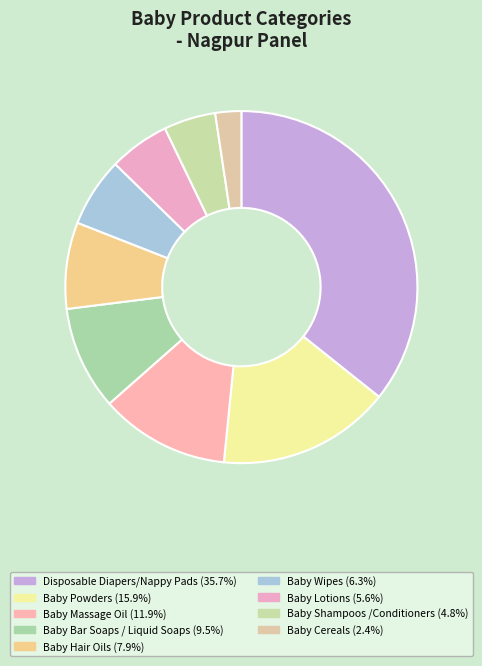

Rank the categories by value from highest to lowest.

Disposable Diapers/Nappy Pads, Baby Powders, Baby Massage Oil, Baby Bar Soaps / Liquid Soaps, Baby Hair Oils, Baby Wipes, Baby Lotions, Baby Shampoos /Conditioners, Baby Cereals